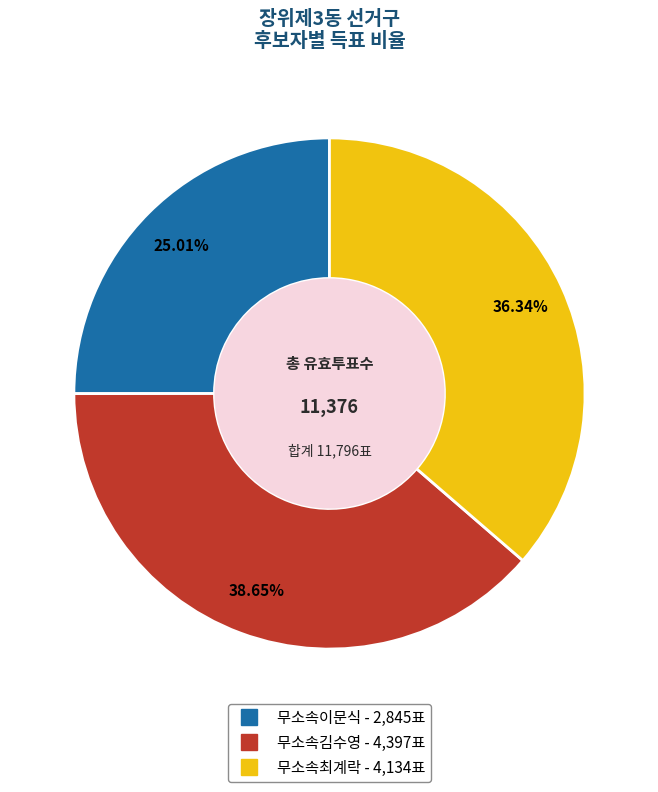

Which slice is the largest?

무소속김수영